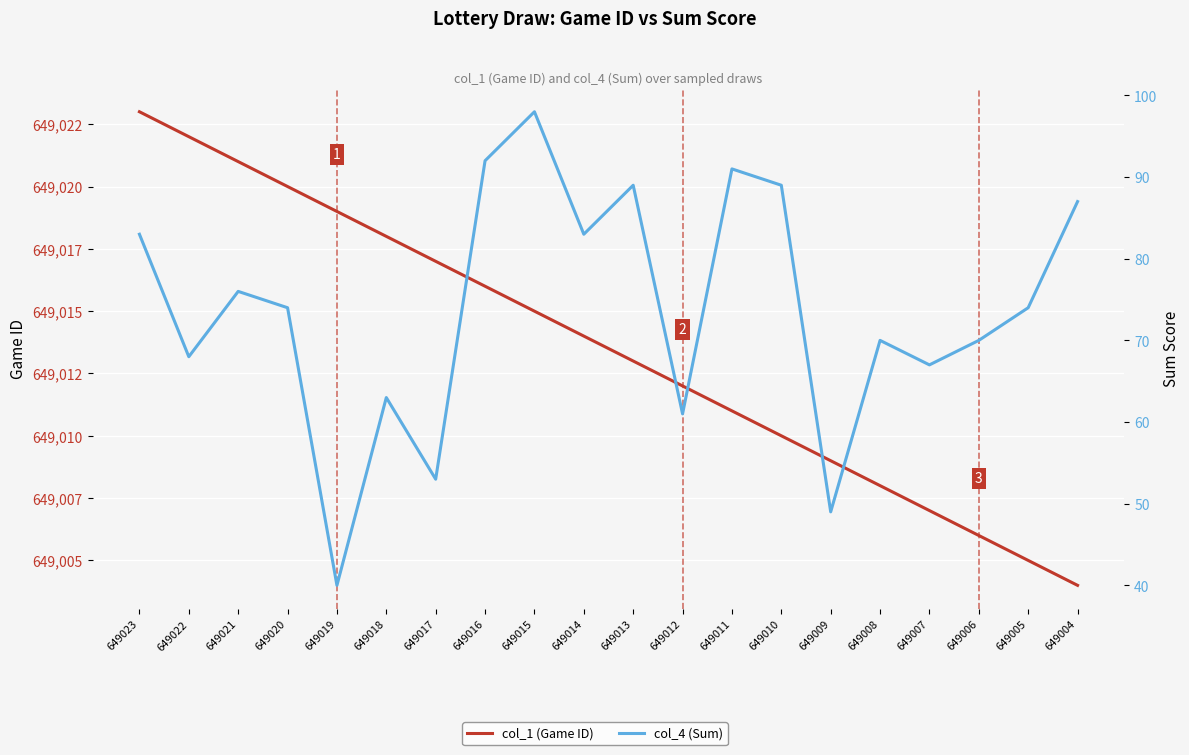

What is the sum of the col_4 (Sum) values at 649017 and 649016?

145